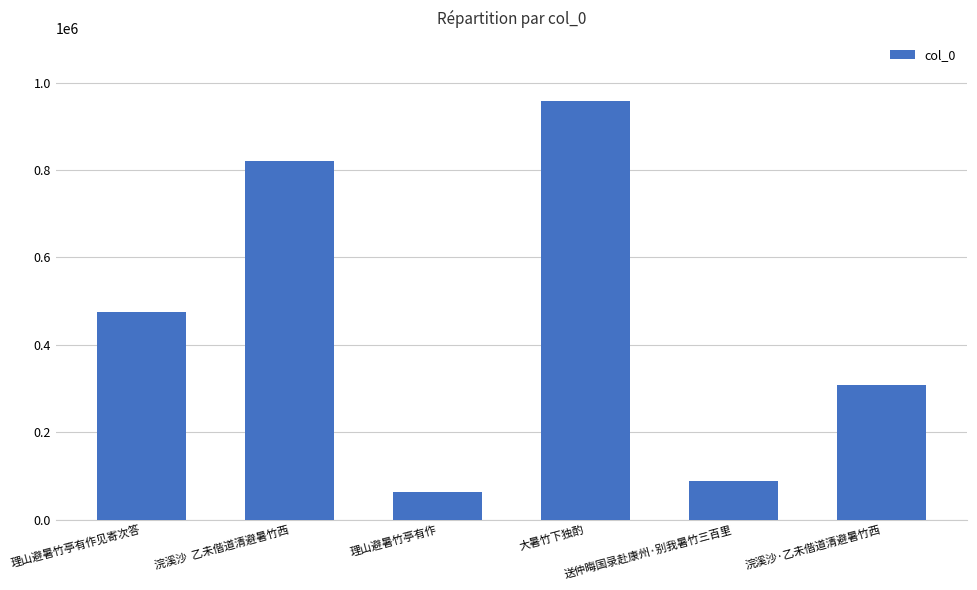

What is the greatest value displayed?

958346